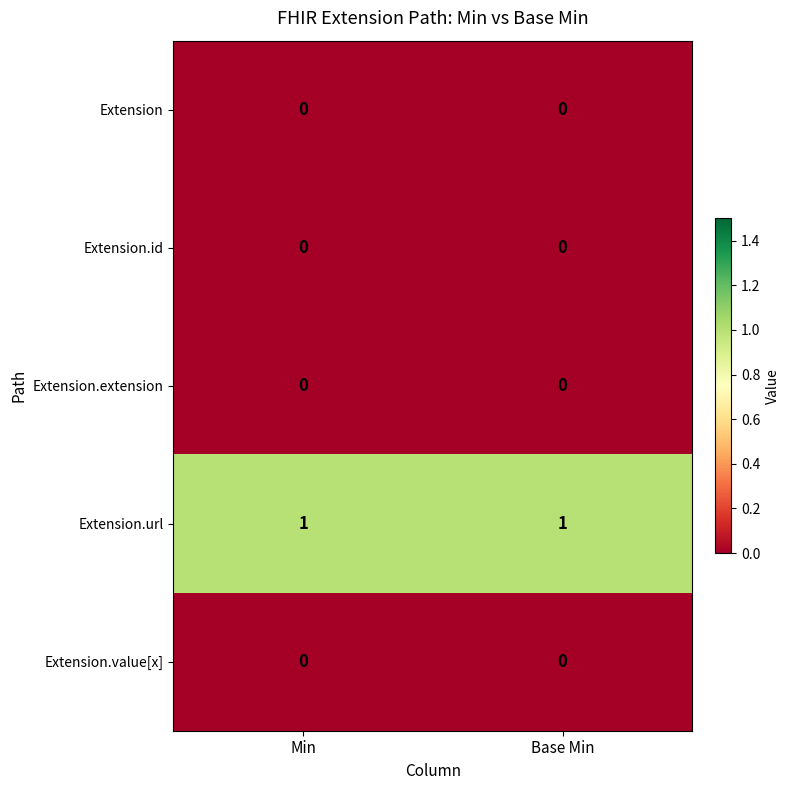

What is the difference between the highest and lowest values at Min?

1